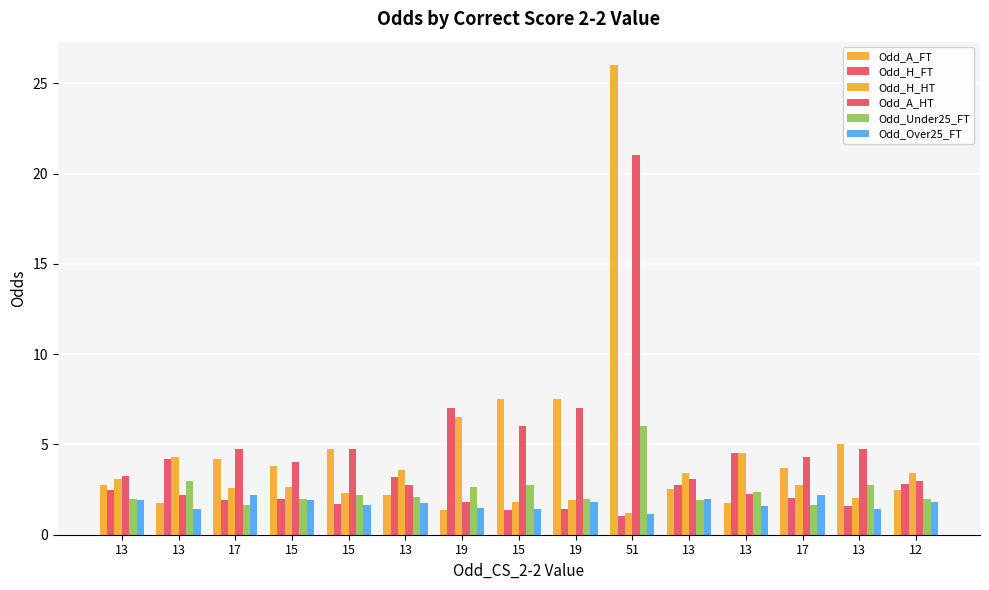

What value does the Odd_A_FT series have at 13?

2.5